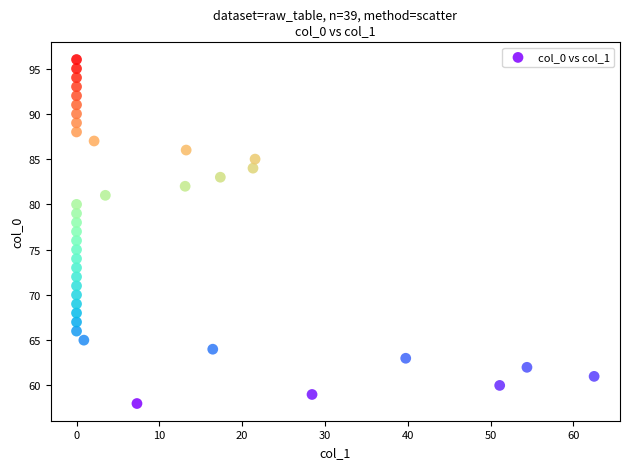

What is the range of Y values (max minus min)?

38